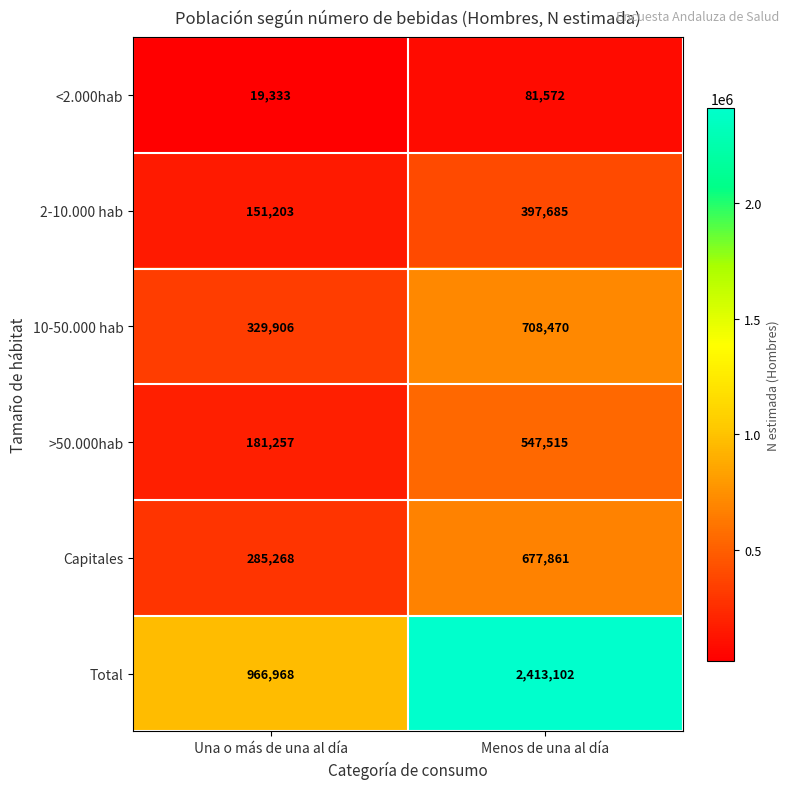

Reading right to left, extract all data points from this chart.

<2.000hab: Menos de una al día=81572	Una o más de una al día=19333
2-10.000 hab: Menos de una al día=397685	Una o más de una al día=151203
10-50.000 hab: Menos de una al día=708470	Una o más de una al día=329906
>50.000hab: Menos de una al día=547515	Una o más de una al día=181257
Capitales: Menos de una al día=677861	Una o más de una al día=285268
Total: Menos de una al día=2413102	Una o más de una al día=966968